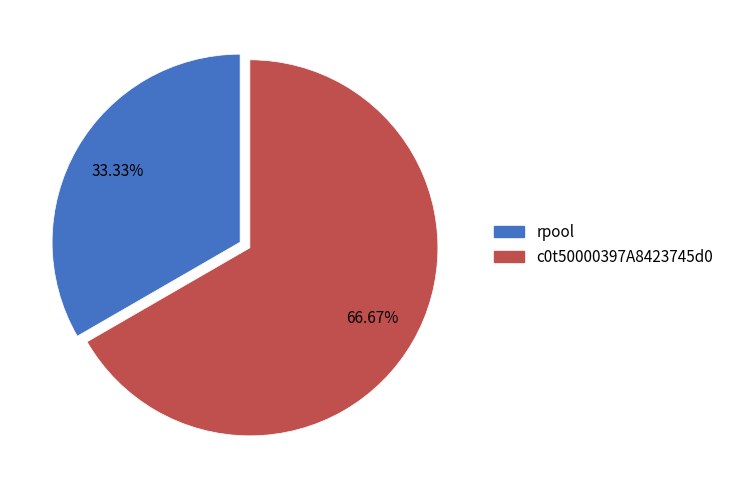

To the nearest percent, what is the average slice percentage?

50%